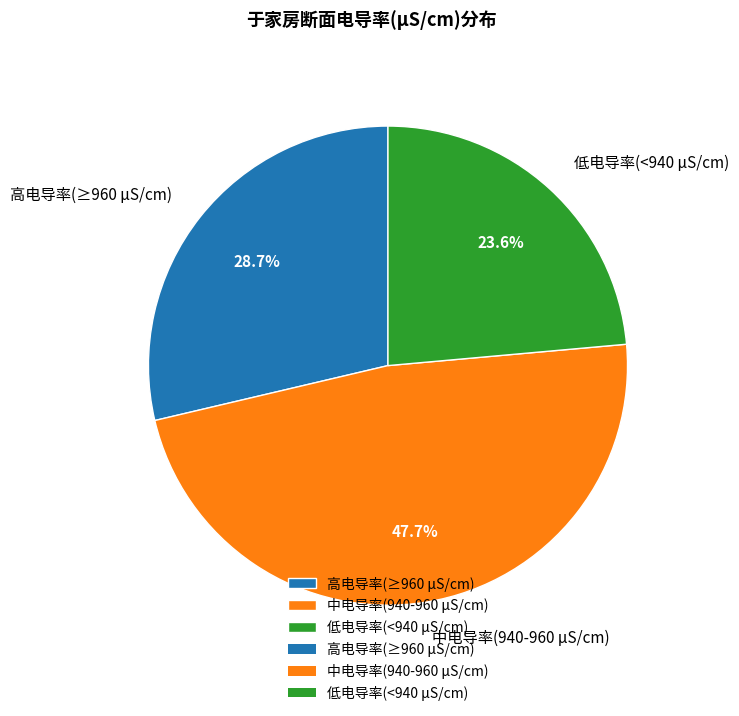

How many slices are in this pie chart?

3